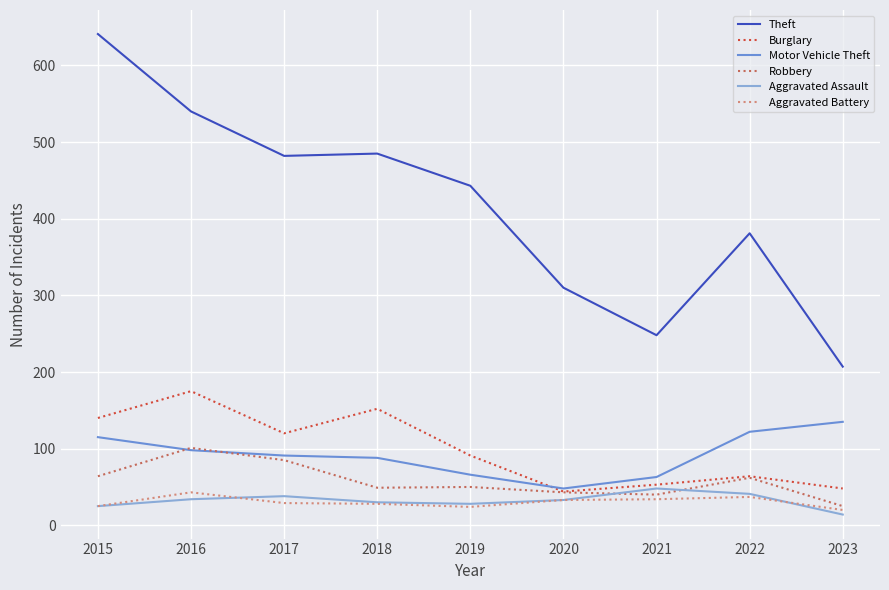

Where does the Theft series first go above 443?

2015